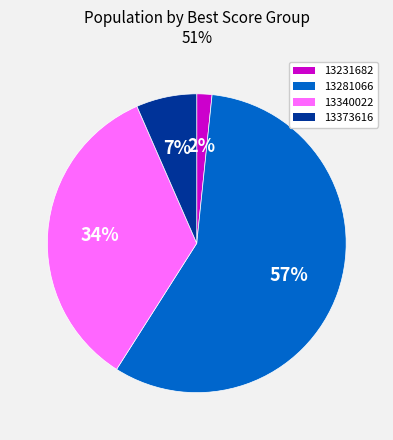

Which category has the smallest portion of the pie?

13231682